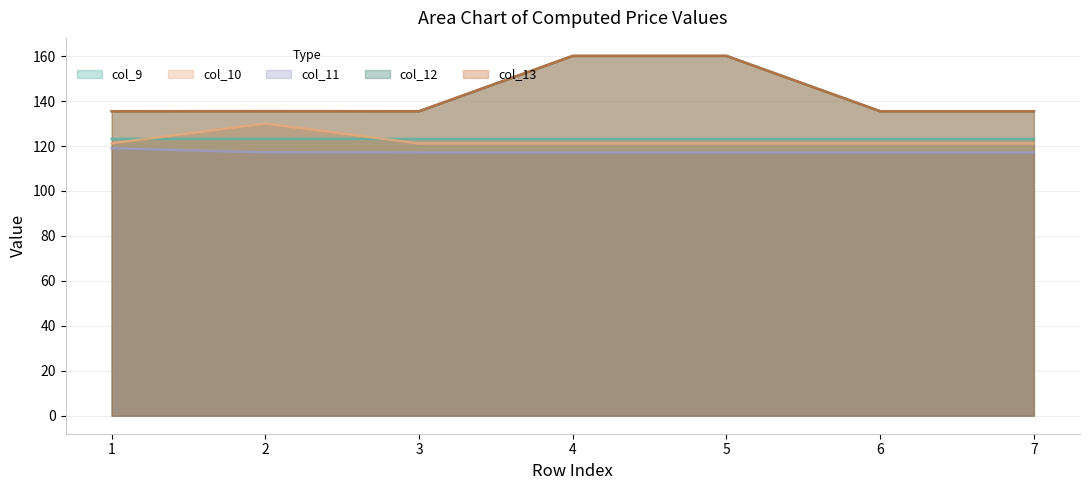

True or false: col_11 has more than 2 interior local peaks.

False